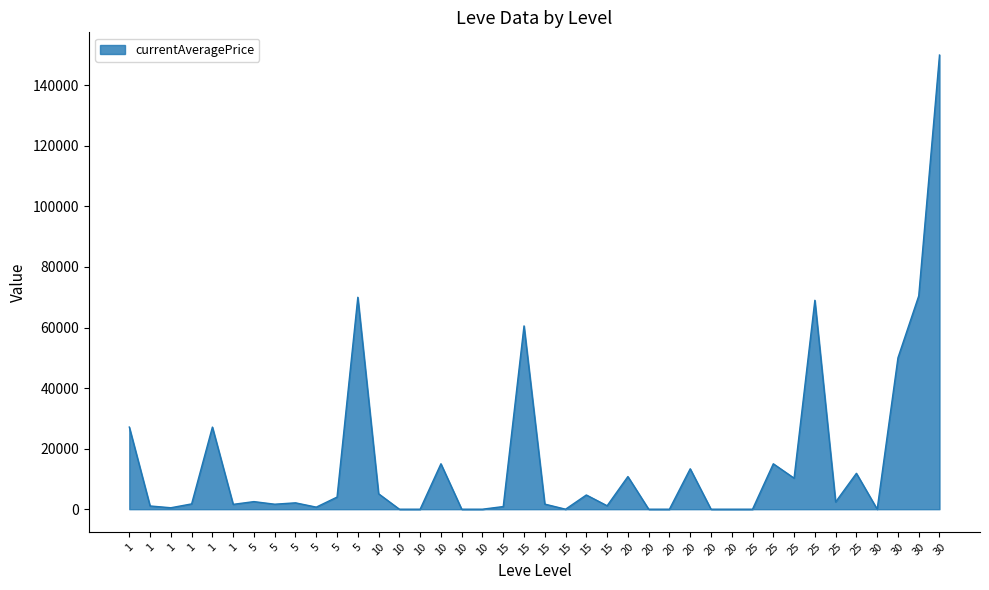

Does the chart have visible grid lines?

No